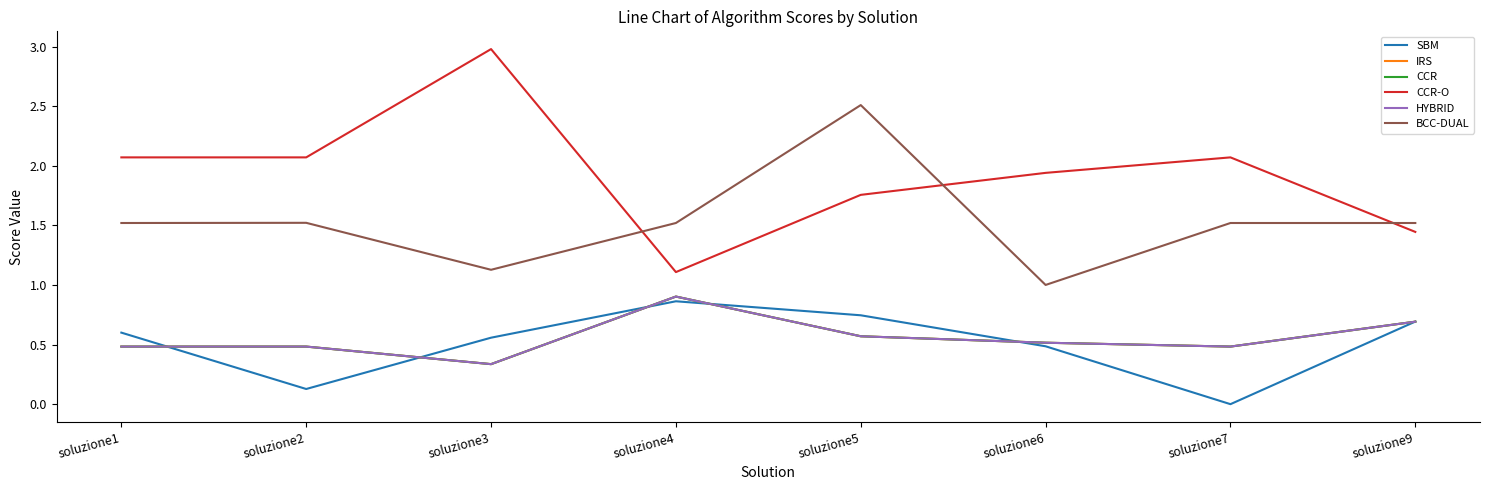

At which category is the sum across all series the highest?

soluzione5